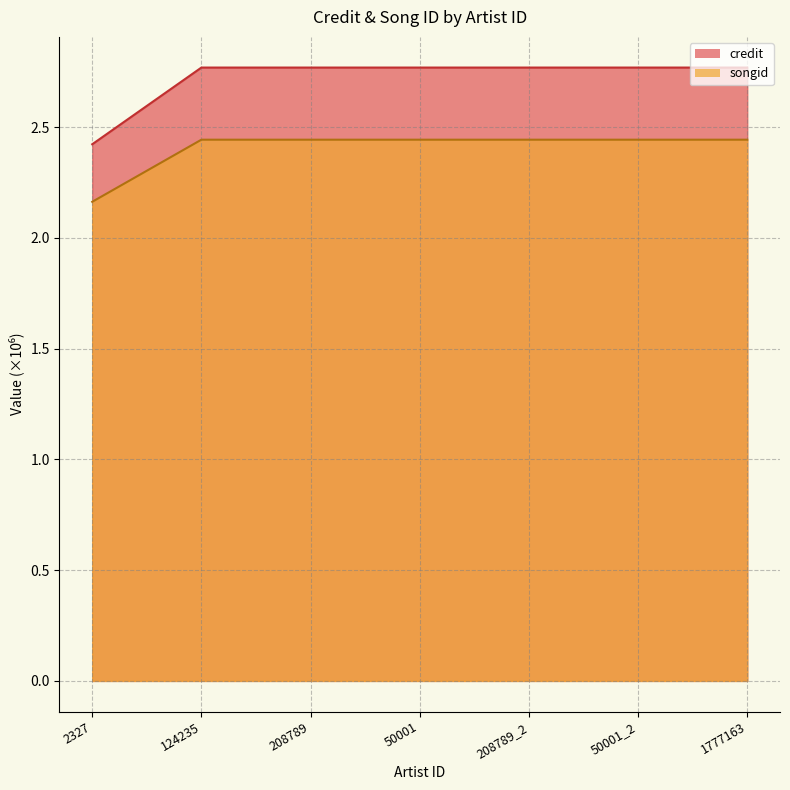

What is the label of the 5th point from the right?

208789